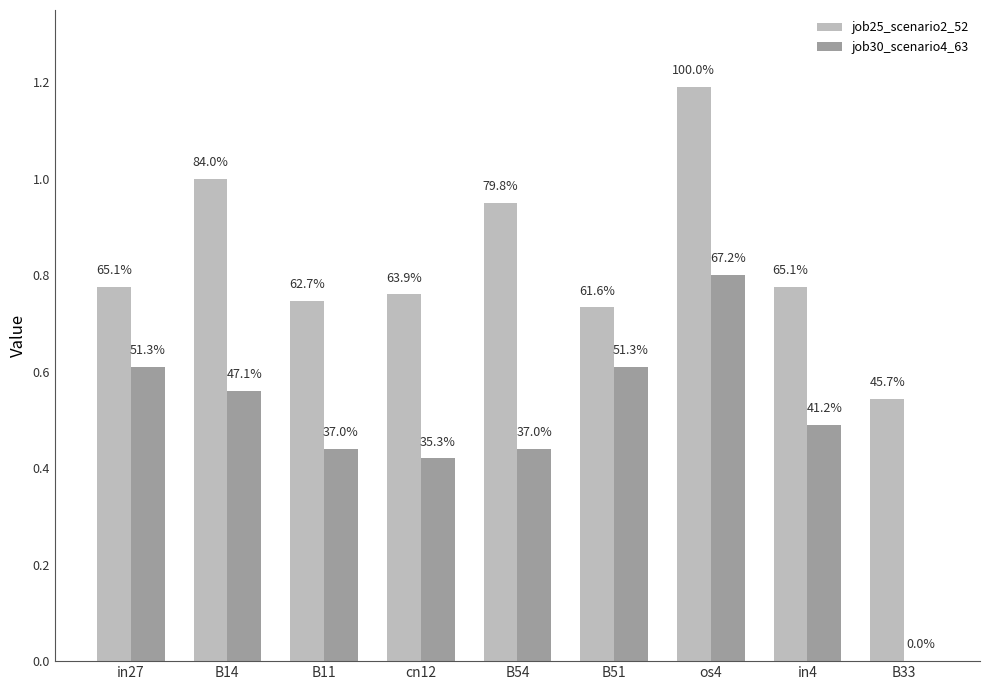

What is the label of the 8th bar from the right?

B14